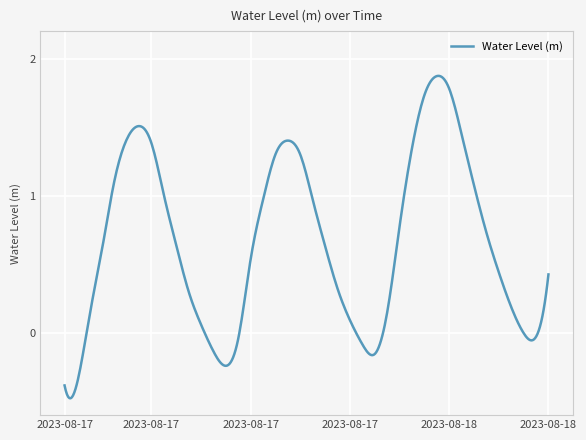

What is the difference between the maximum and second lowest values?

2.3